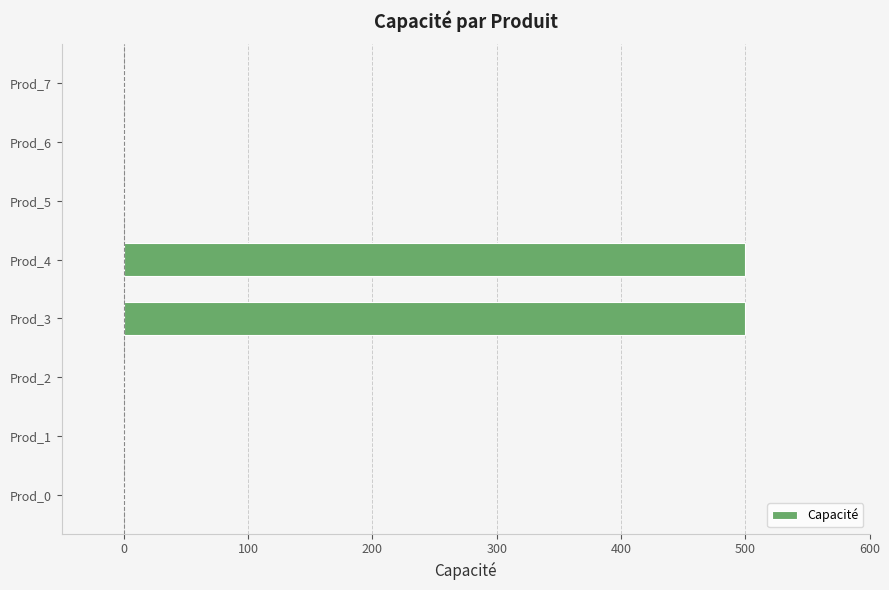

What is the change in value from Prod_2 to Prod_3?

+500